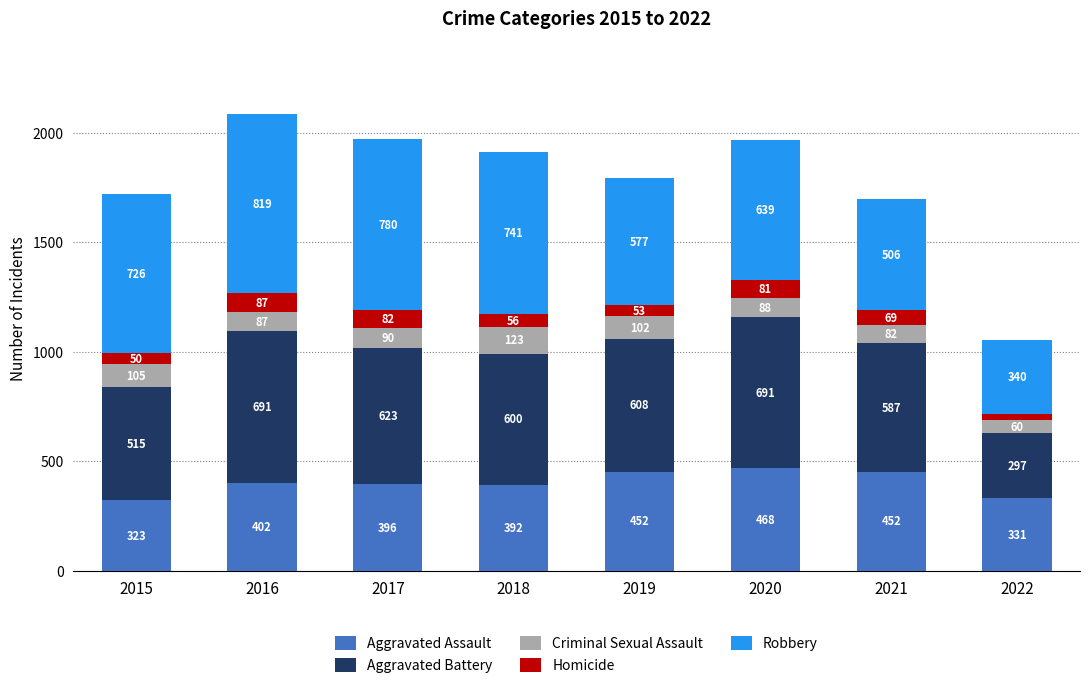

Which category has the highest value in the Aggravated Assault series?

2020